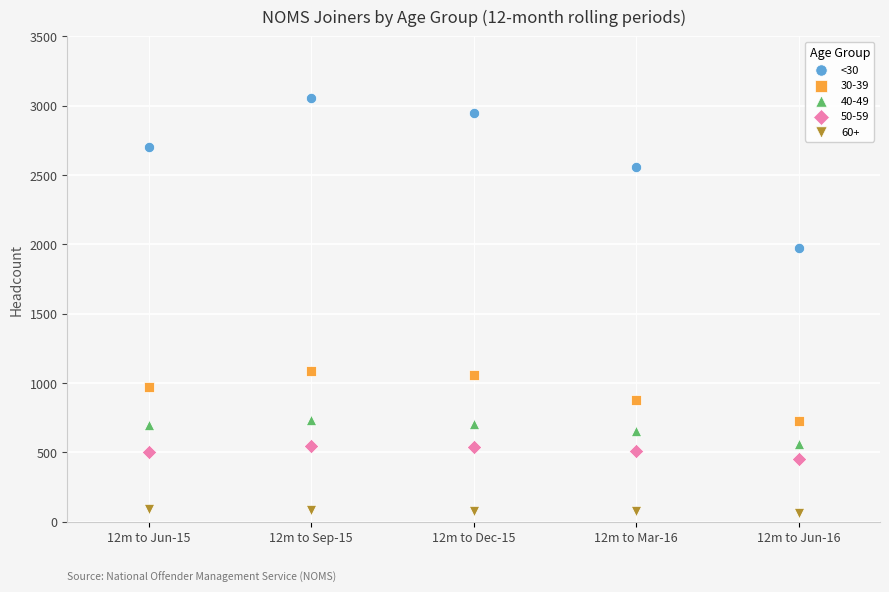

Which series reaches the minimum Y coordinate?

60+